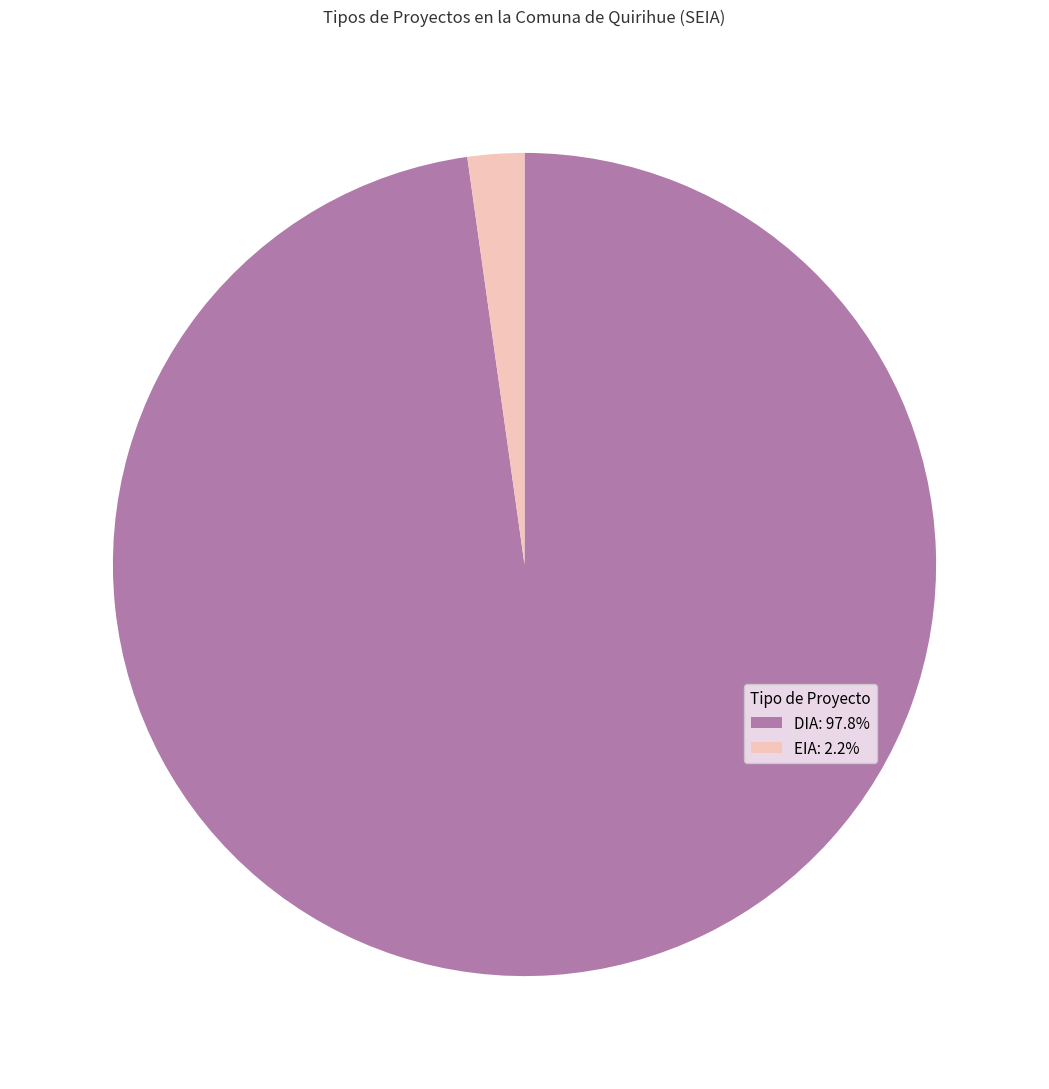

Does DIA: 97.8% account for over 50% of the chart?

Yes